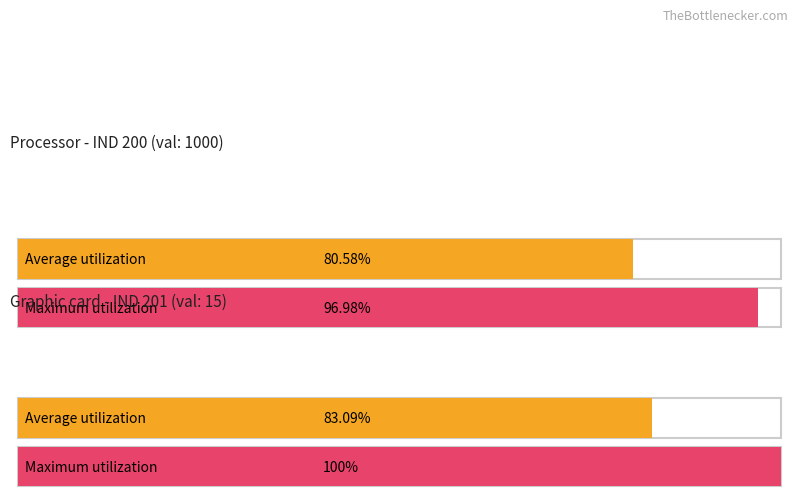

How many lines are shown in the chart?

2